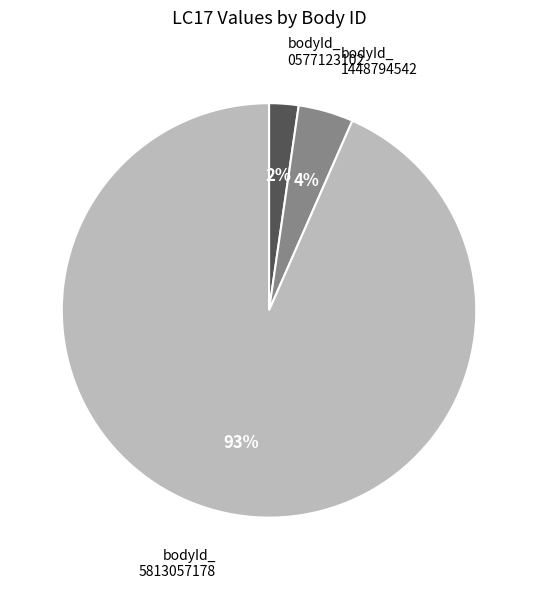

To the nearest percent, what is the average slice percentage?

33%